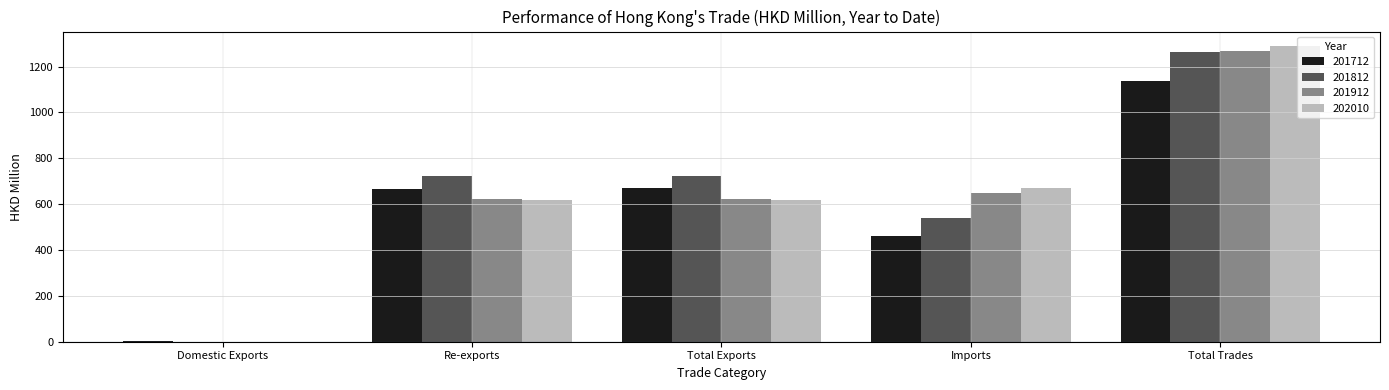

Between Domestic Exports and Imports, which series saw the biggest shift?

202010